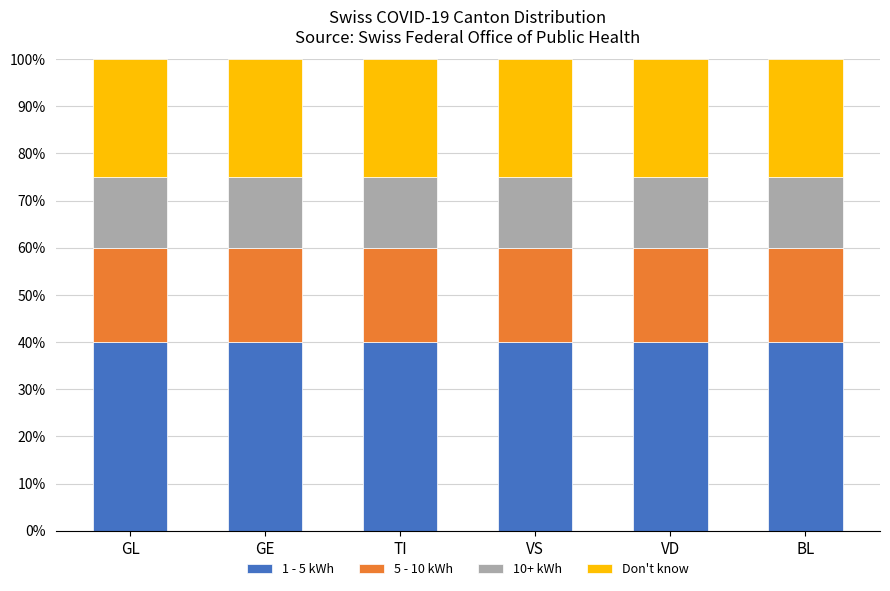

What is the maximum value for 1 - 5 kWh?

40